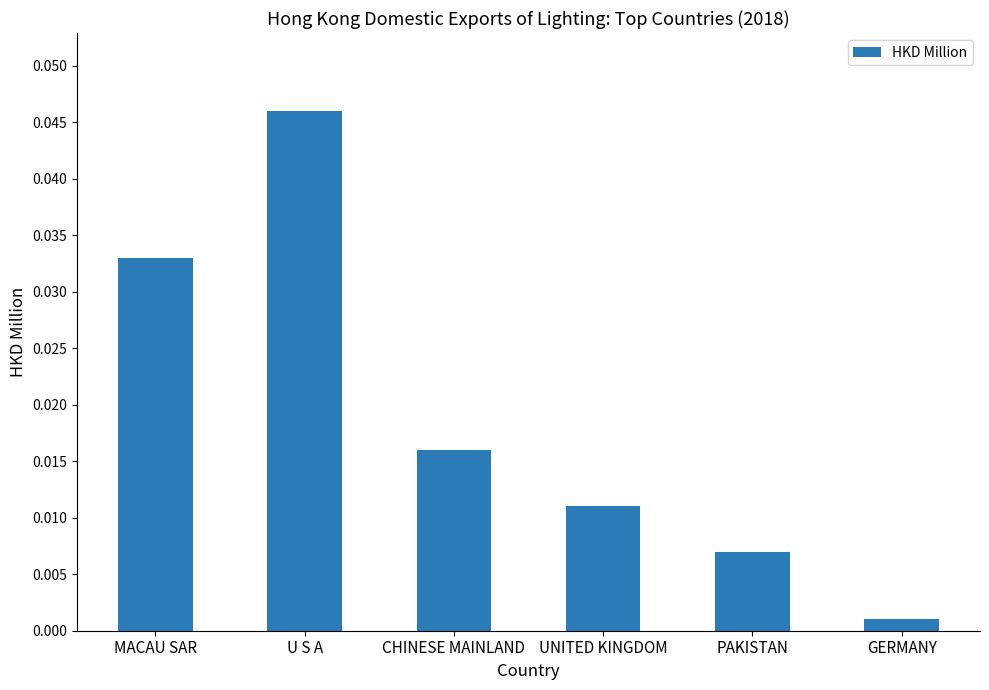

At which category does the chart reach its peak across all series?

U S A